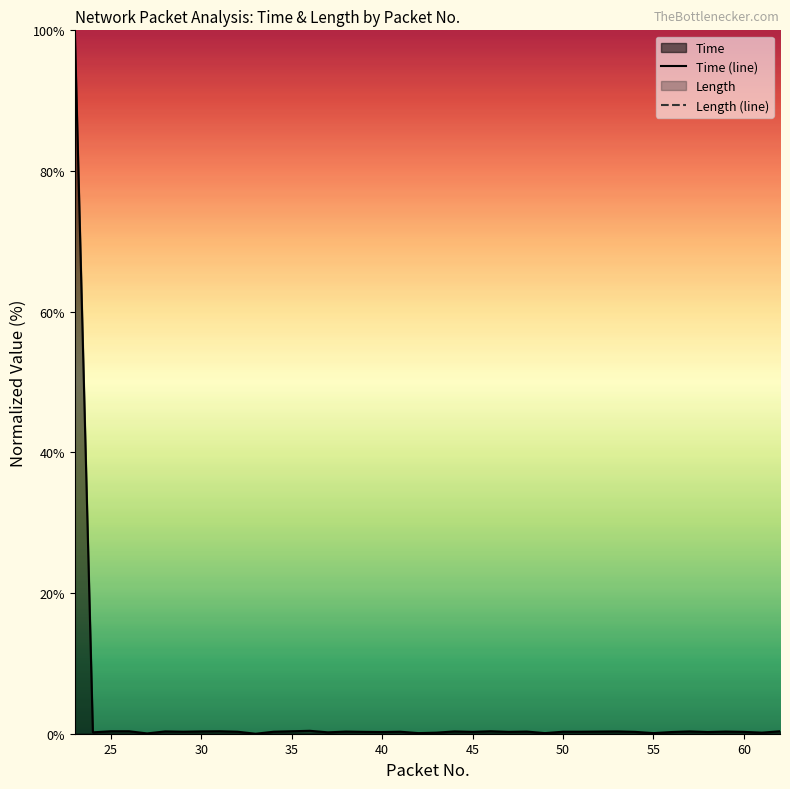

Reading right to left, extract all data points from this chart.

62=0.3	61=0.2	60=0.3	59=0.3	58=0.2	57=0.3	56=0.2	55=0.1	54=0.3	53=0.3	52=0.3	51=0.3	50=0.3	49=0.1	48=0.3	47=0.3	46=0.3	45=0.3	44=0.3	43=0.2	42=0.1	41=0.3	40=0.2	39=0.3	38=0.3	37=0.2	36=0.4	35=0.3	34=0.3	33=0.0	32=0.3	31=0.3	30=0.3	29=0.3	28=0.3	27=0.0	26=0.3	25=0.3	24=0.2	23=100.0